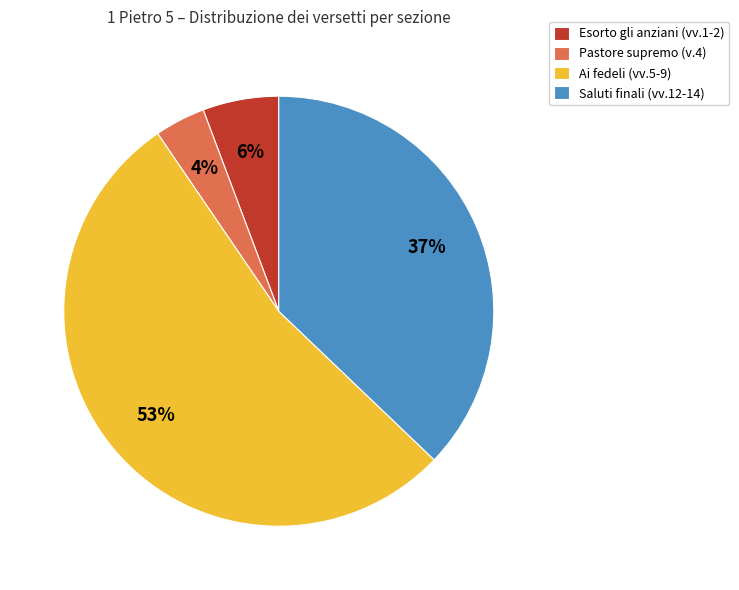

How many segments does this pie chart have?

4